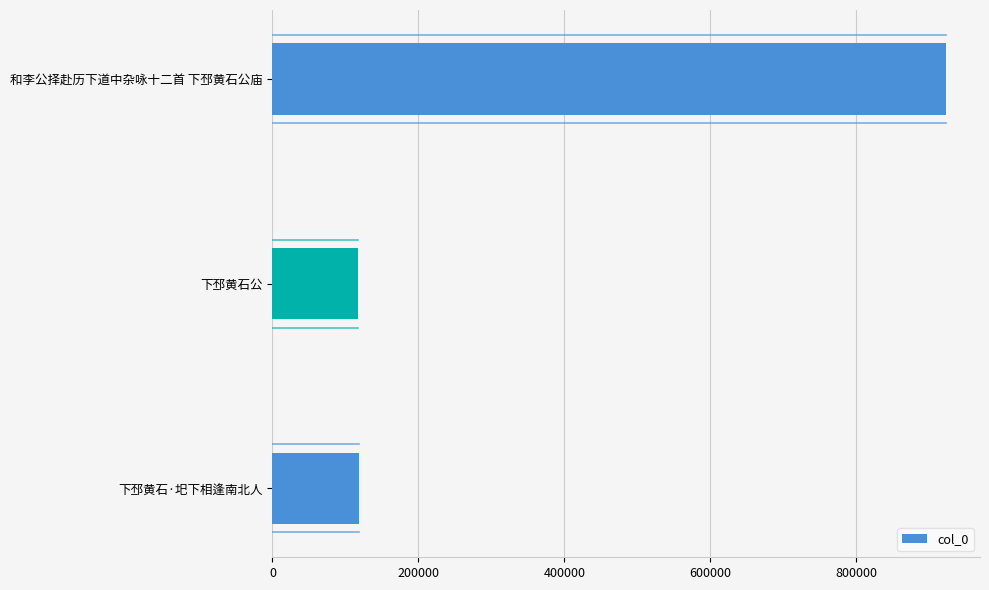

The value at 和李公择赴历下道中杂咏十二首 下邳黄石公庙 is 465959. True or false?

False